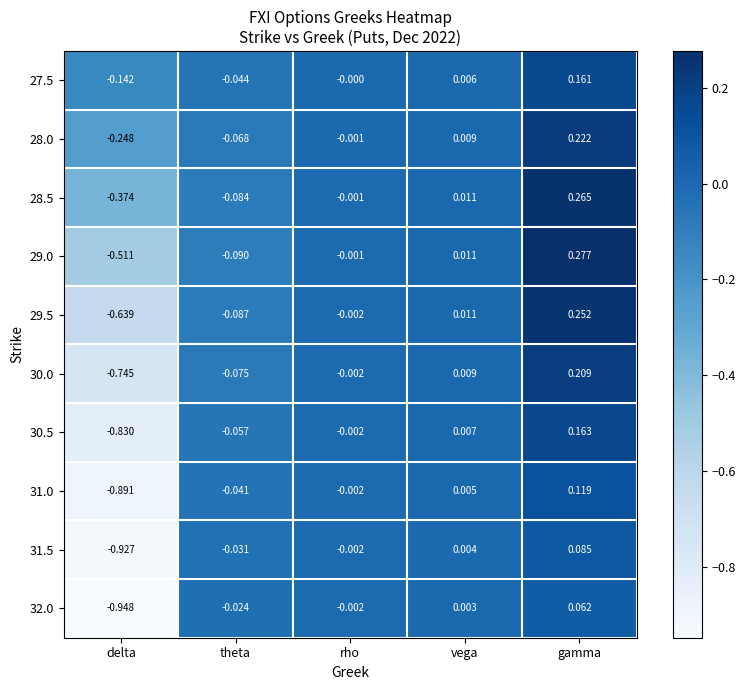

Which series has the largest range (max minus min)?

31.5